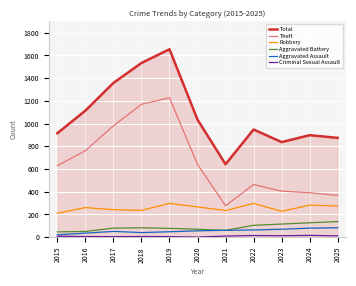

How many lines are shown in the chart?

6